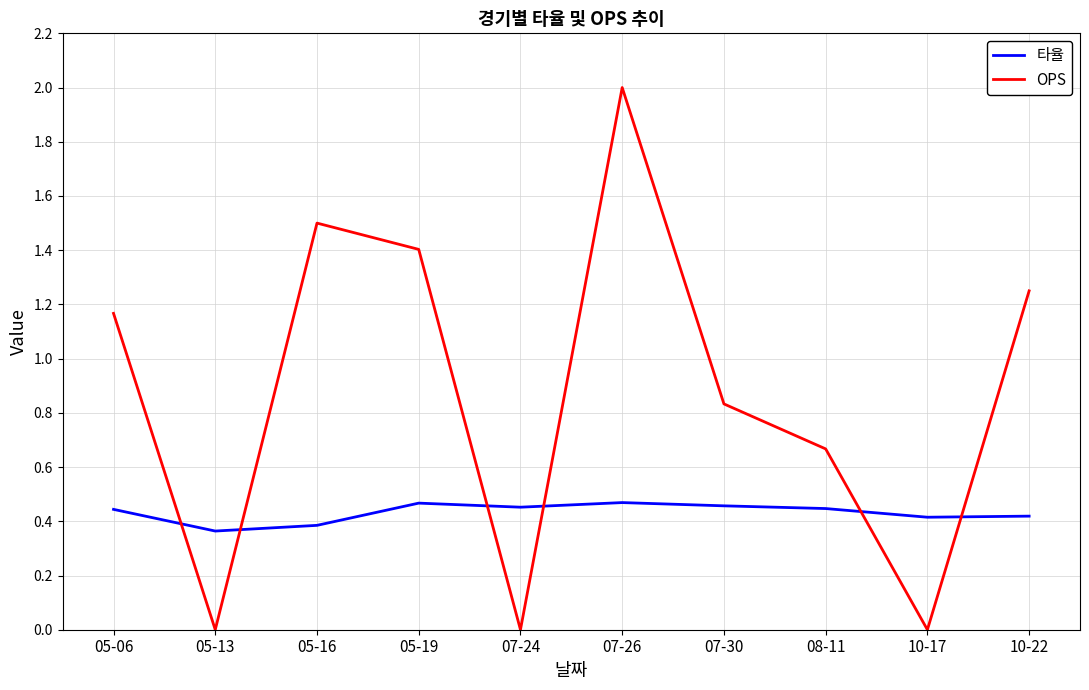

Rank the series by their maximum value, from highest to lowest.

OPS, 타율